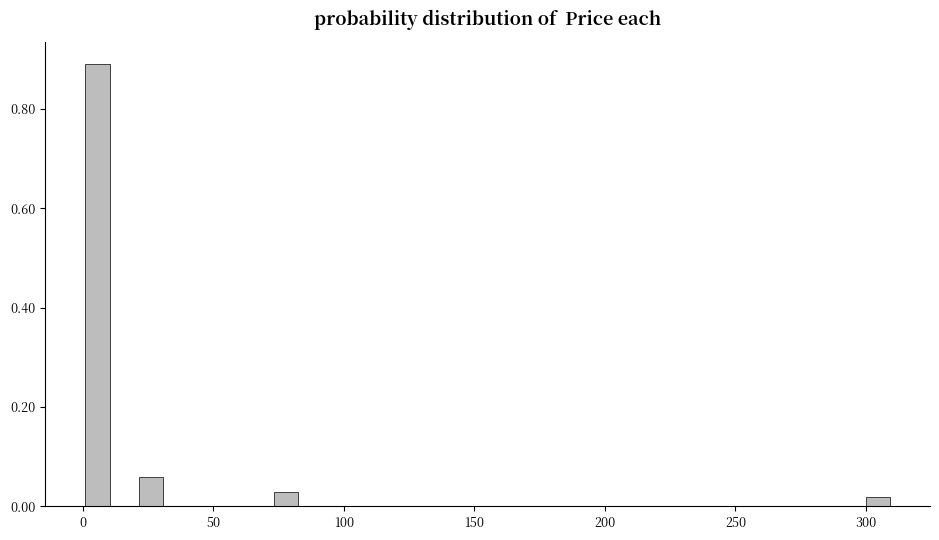

Around what value on the x-axis is the tallest bar? Give the approximate position of its centre, as read against the axis.

5